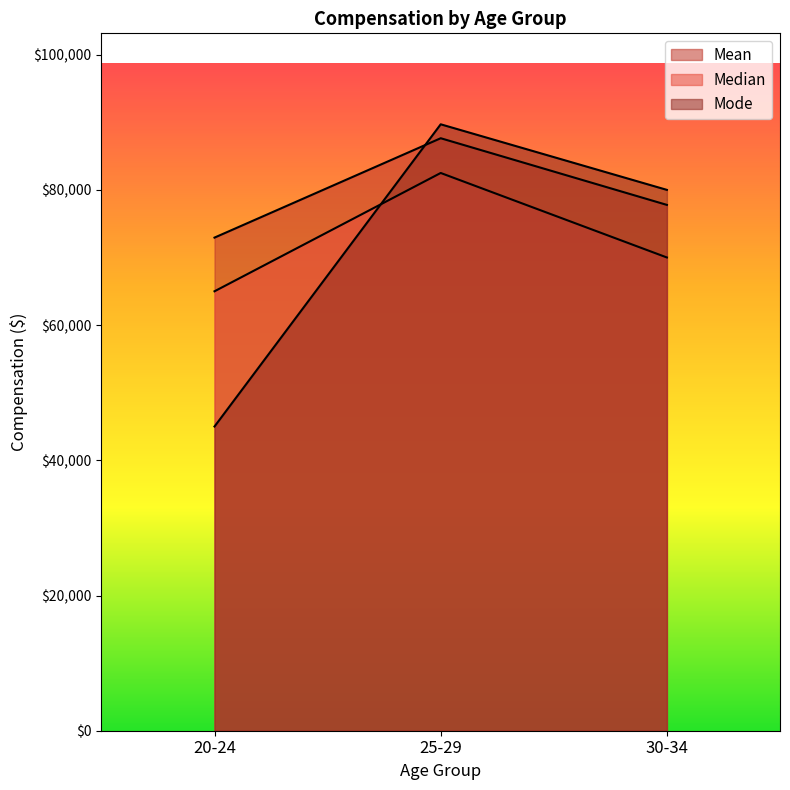

Which series has the widest spread of values?

Mode